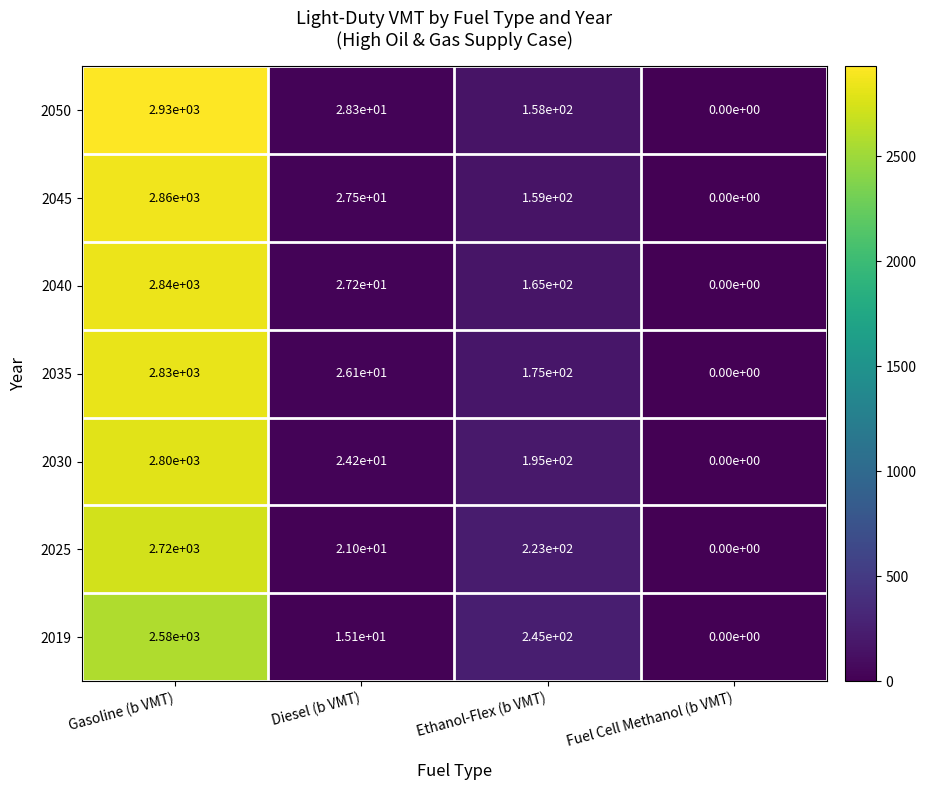

How many categories are shown in the chart?

4